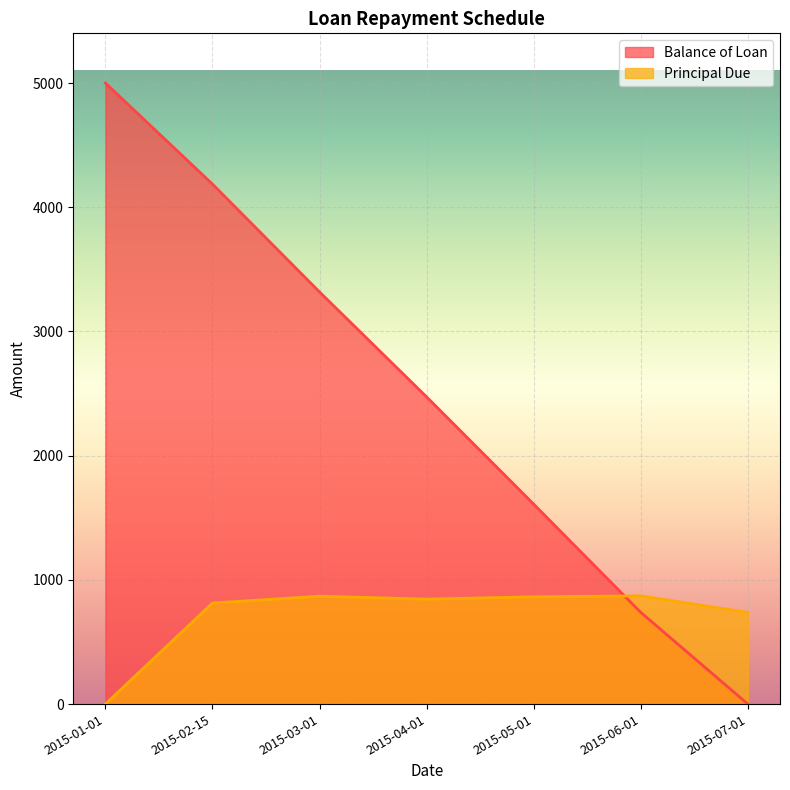

Where is the first local maximum for Principal Due?

2015-03-01